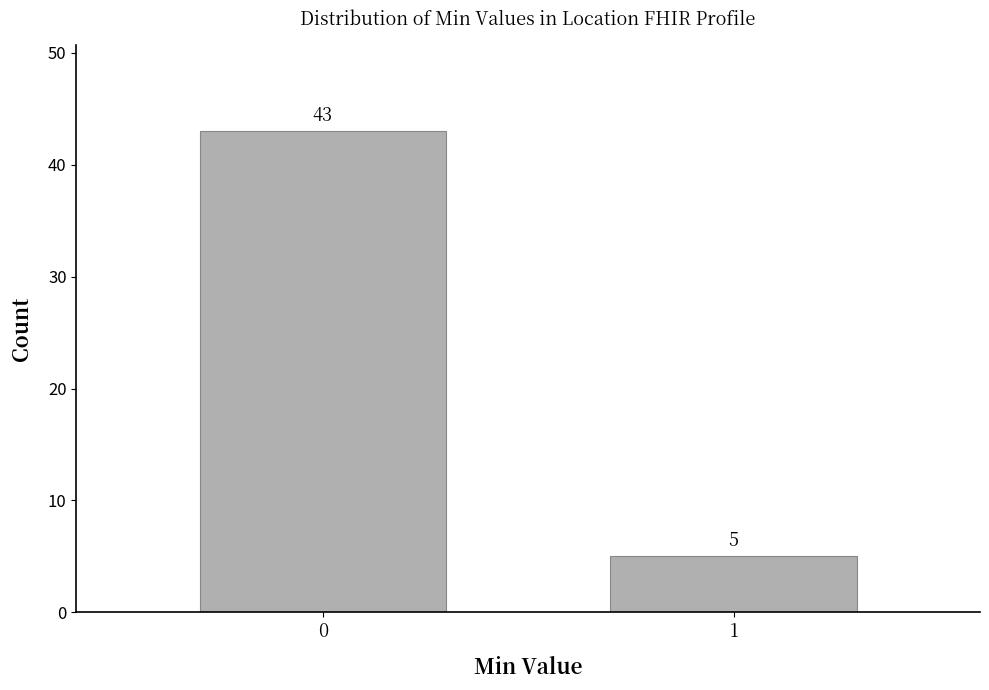

Reading left to right, transcribe all the data shown in this chart.

0=43	1=5